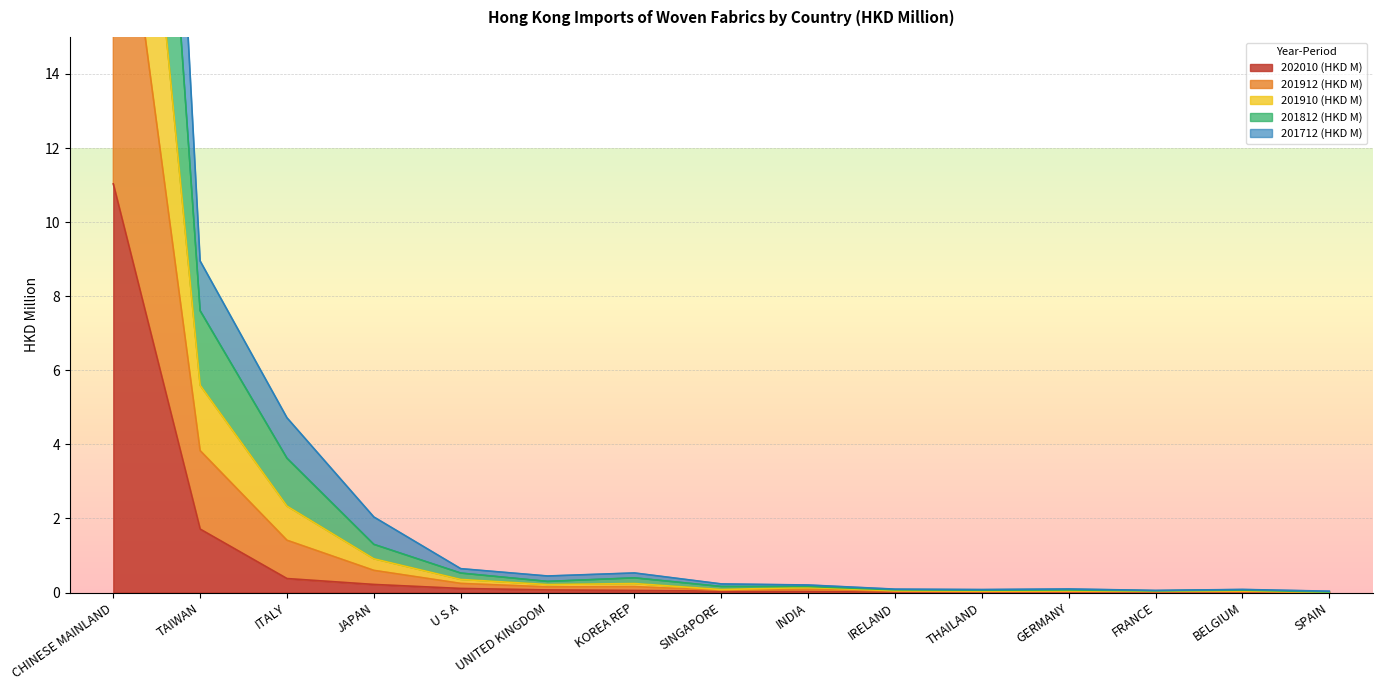

Rank the series by their average value, from highest to lowest.

201812 (HKD M), 201912 (HKD M), 201910 (HKD M), 201712 (HKD M), 202010 (HKD M)